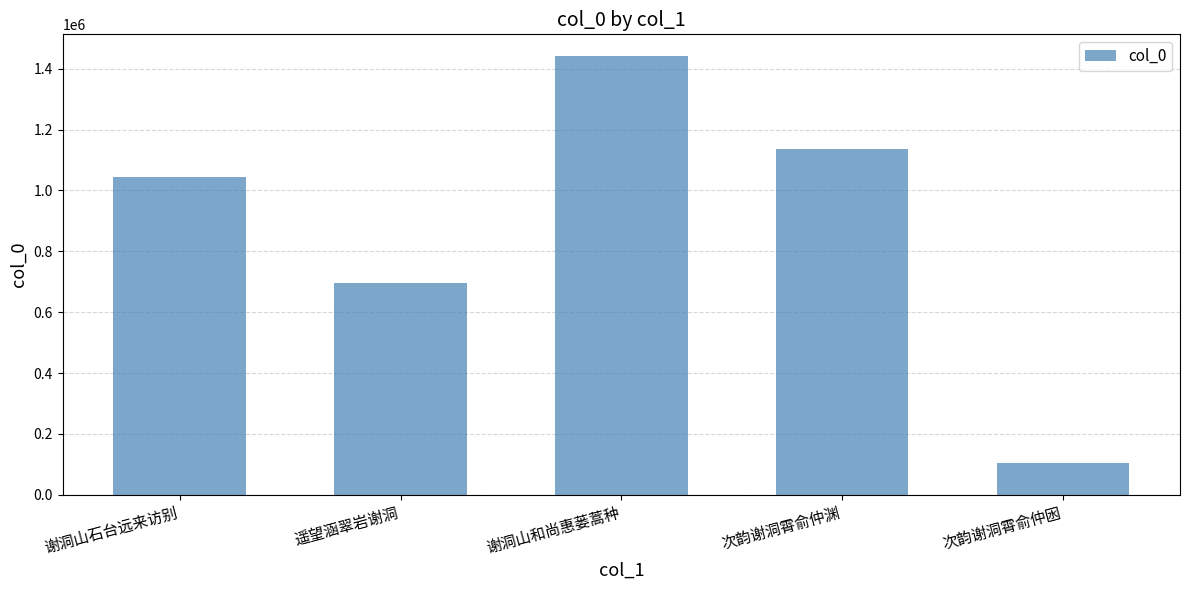

List the labels in order of value, smallest first.

次韵谢洞霄俞仲囦, 遥望涵翠岩谢洞, 谢洞山石台远来访别, 次韵谢洞霄俞仲渊, 谢洞山和尚惠蒌蒿种